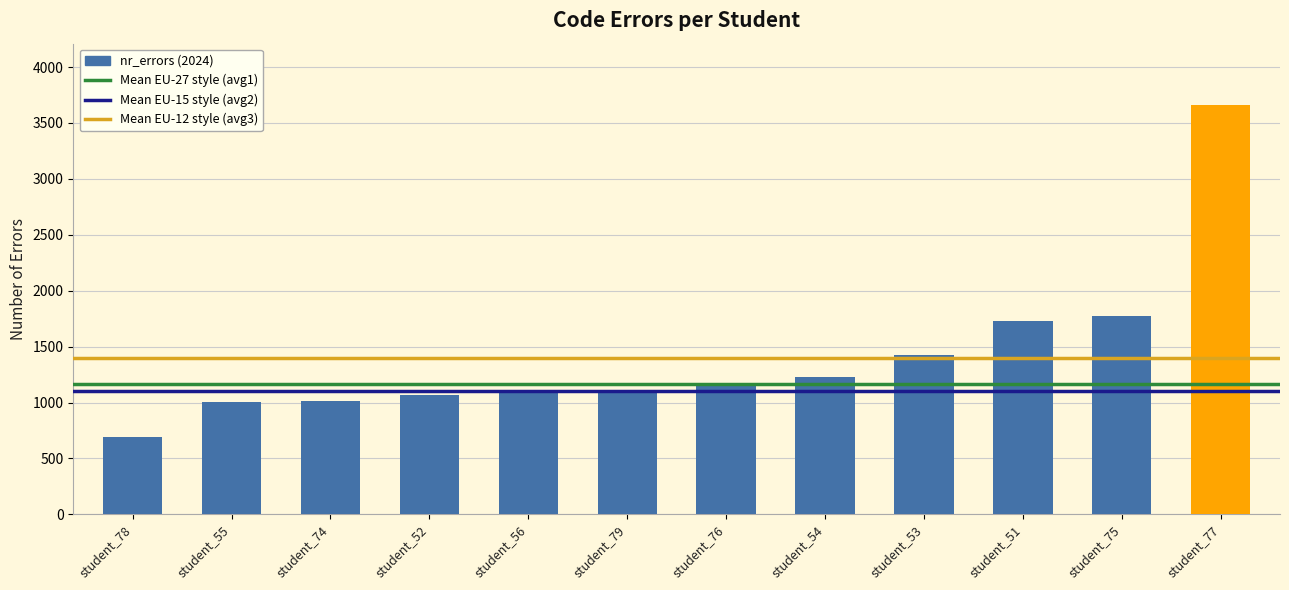

What is the change in value from student_78 to student_75?

+1083